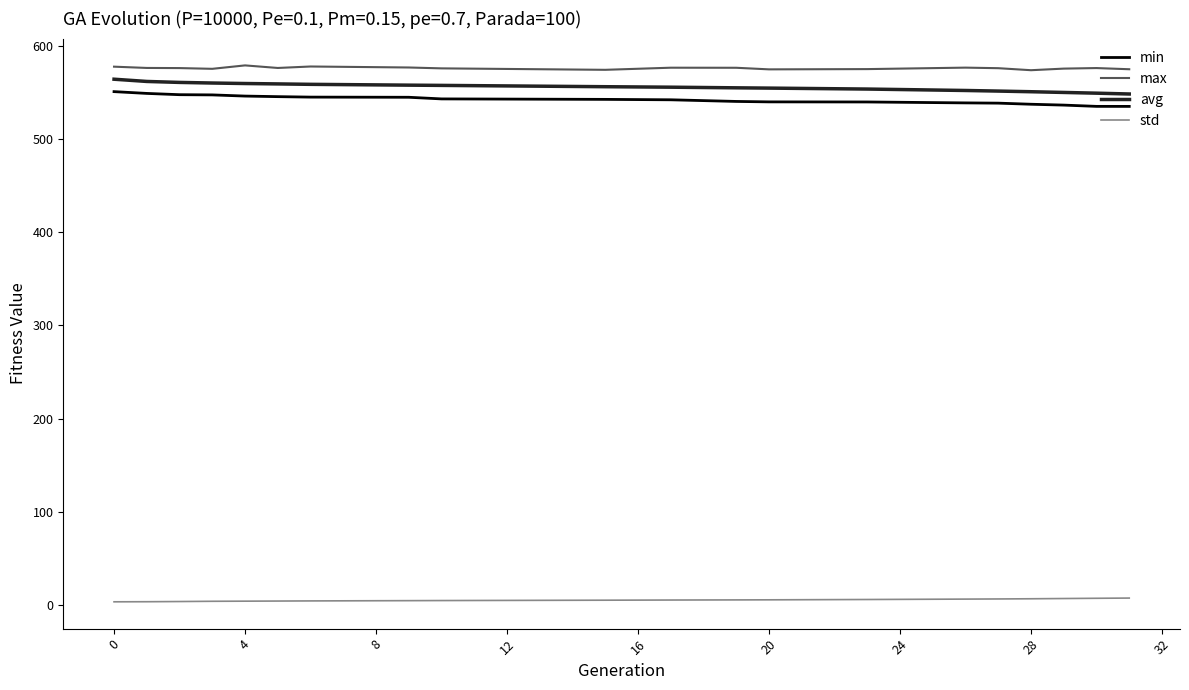

What is the difference between the maximum and minimum values in the std series?

4.0